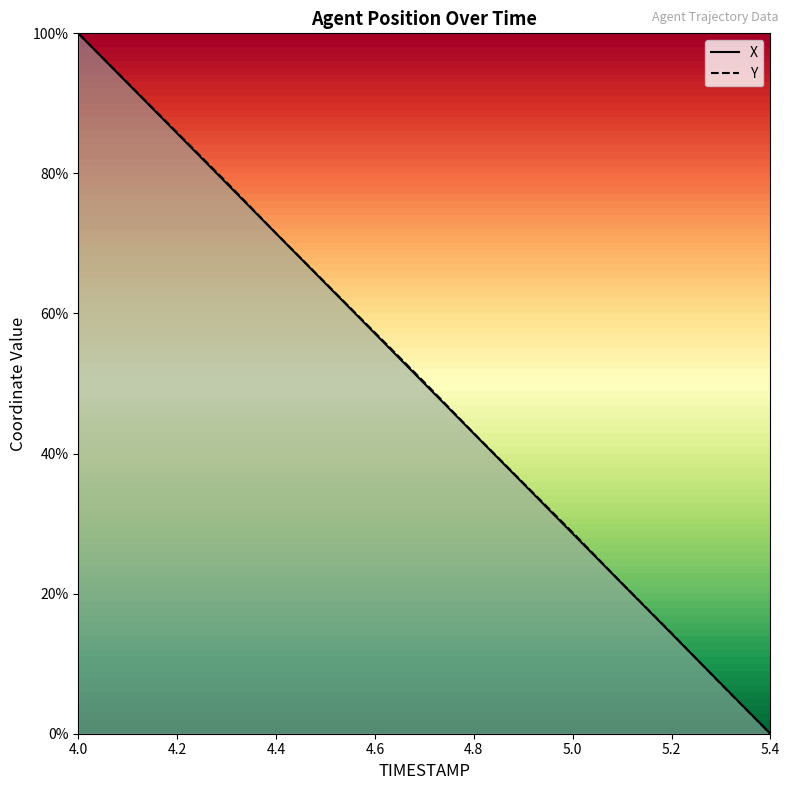

What is the total value across all series at 4.0?

2.0